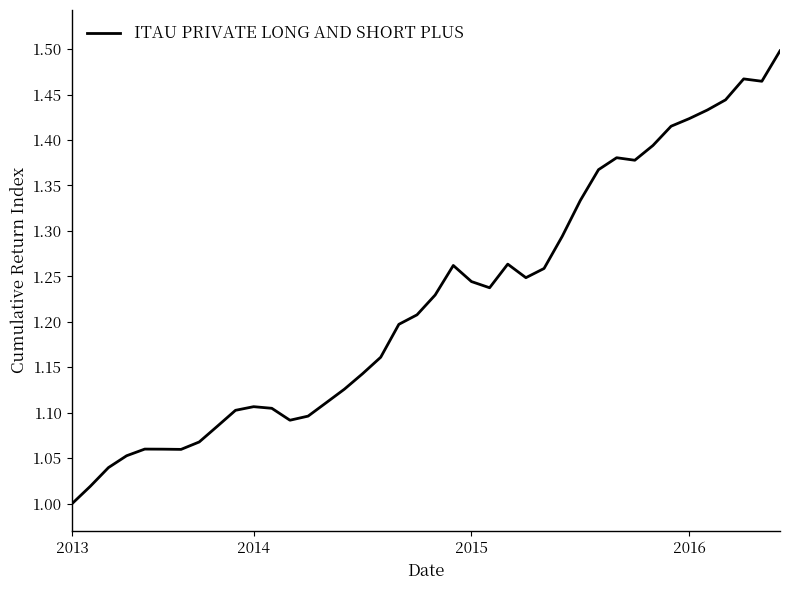

Where is the data nearest to the value 1?

2013